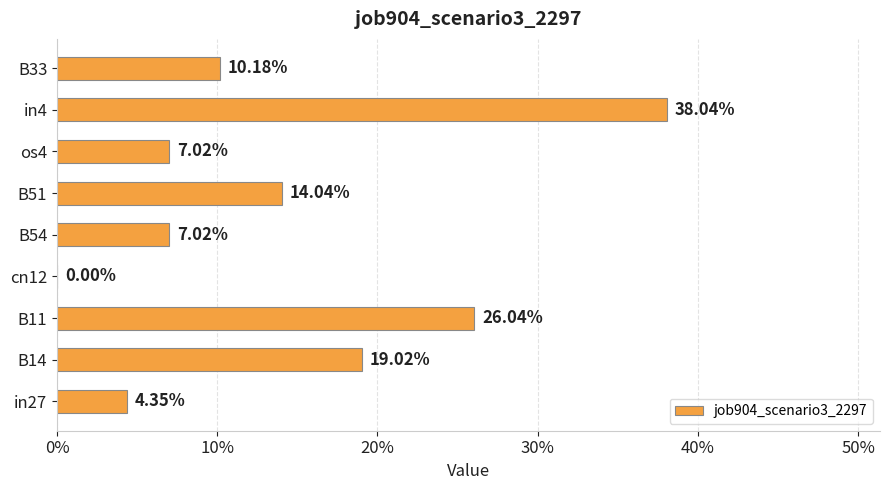

What is the greatest value displayed?

0.4